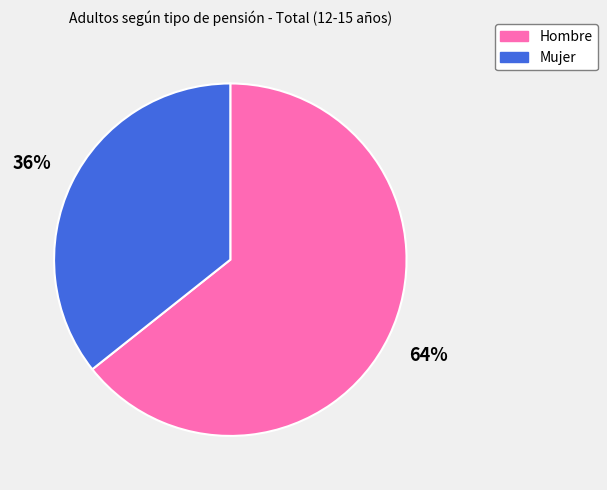

Which has a higher value, Mujer or Hombre?

Hombre